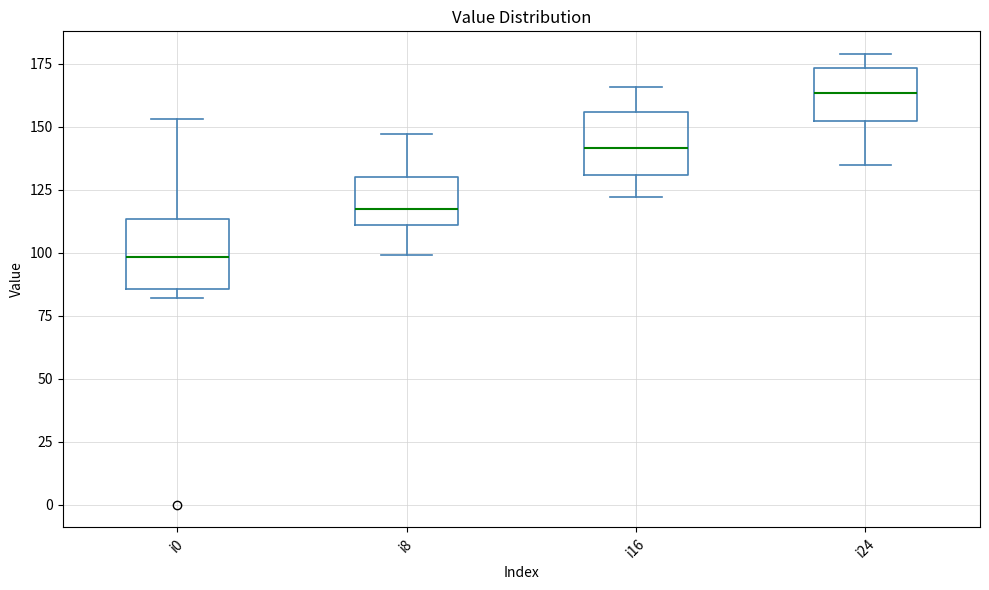

Which box's median line is the highest?

i24